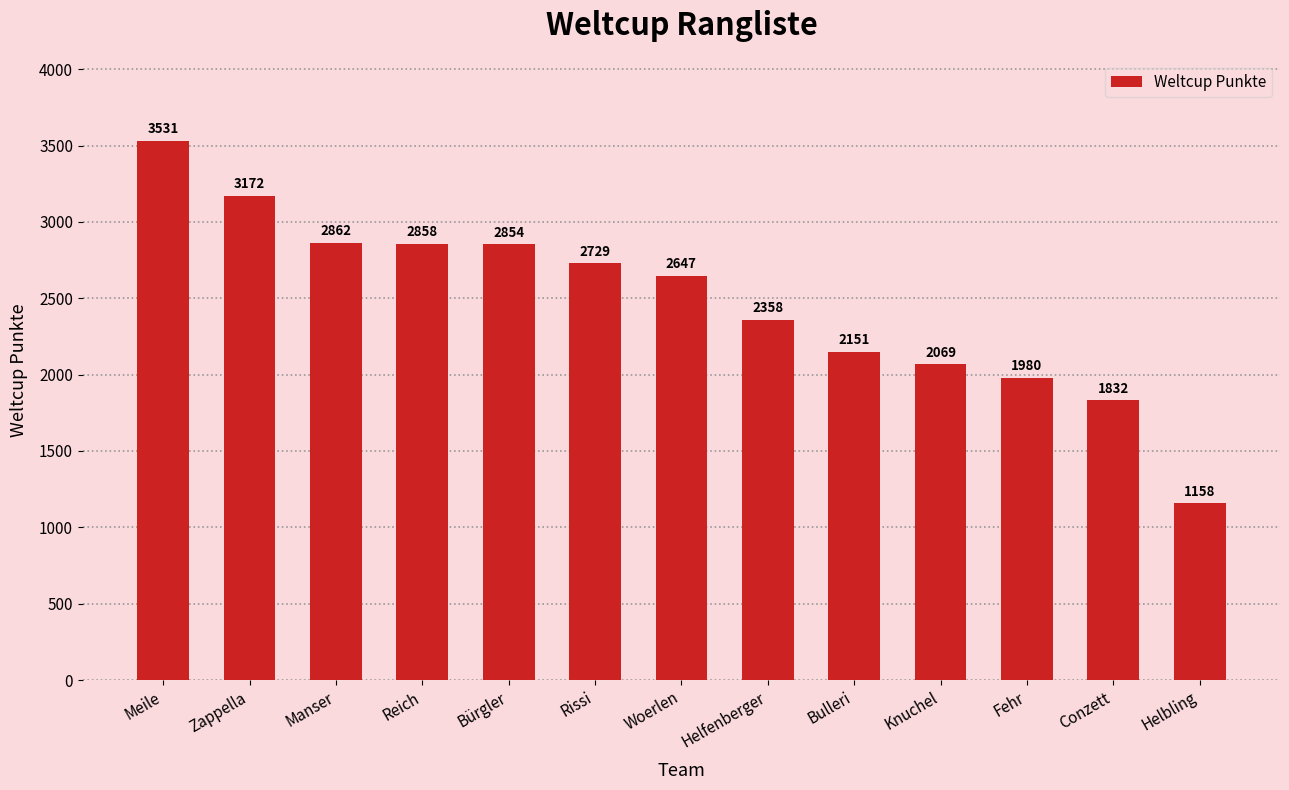

Reading left to right, extract all data points from this chart.

3531	3172	2862	2858	2854	2729	2647	2358	2151	2069	1980	1832	1158